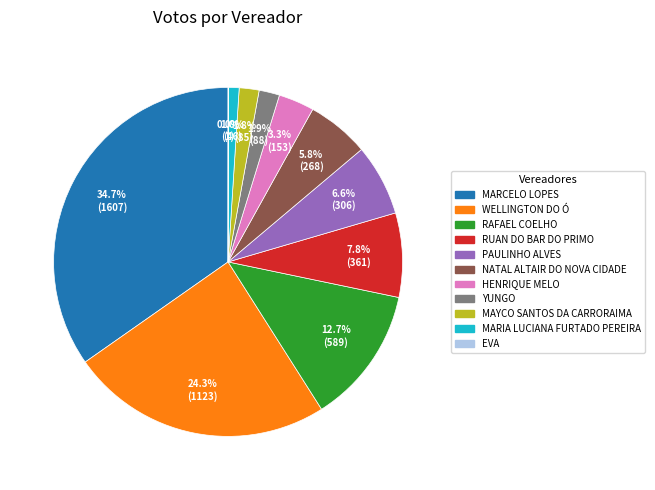

To the nearest percent, what portion does MARIA LUCIANA FURTADO PEREIRA represent?

1%